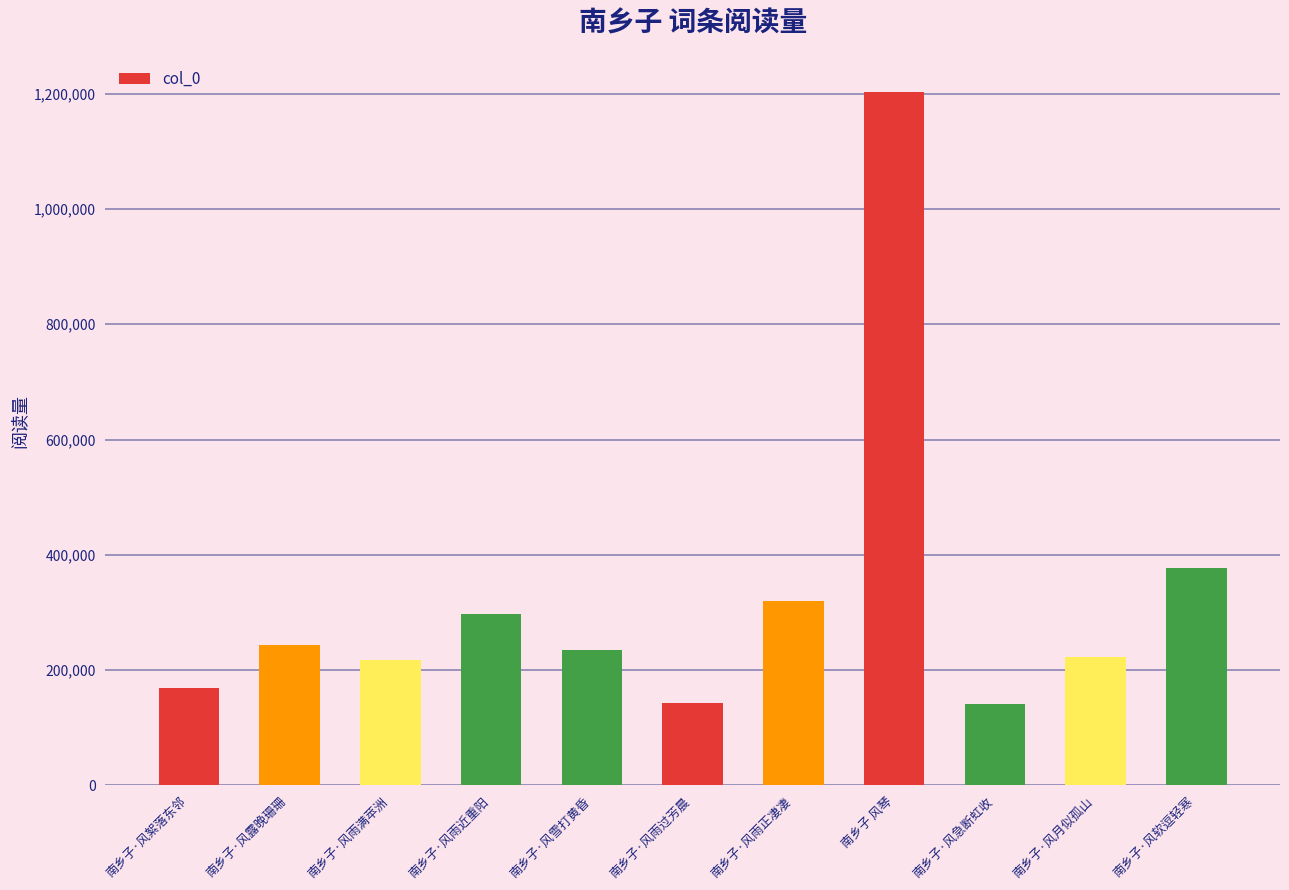

What is the value of the 8th bar from the left?

1203304